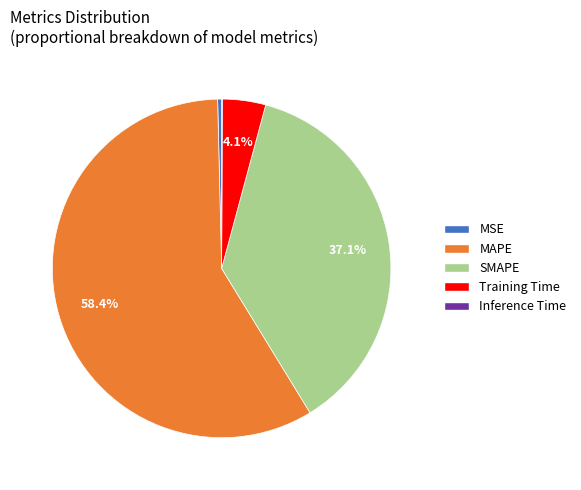

Which slice is the largest?

MAPE